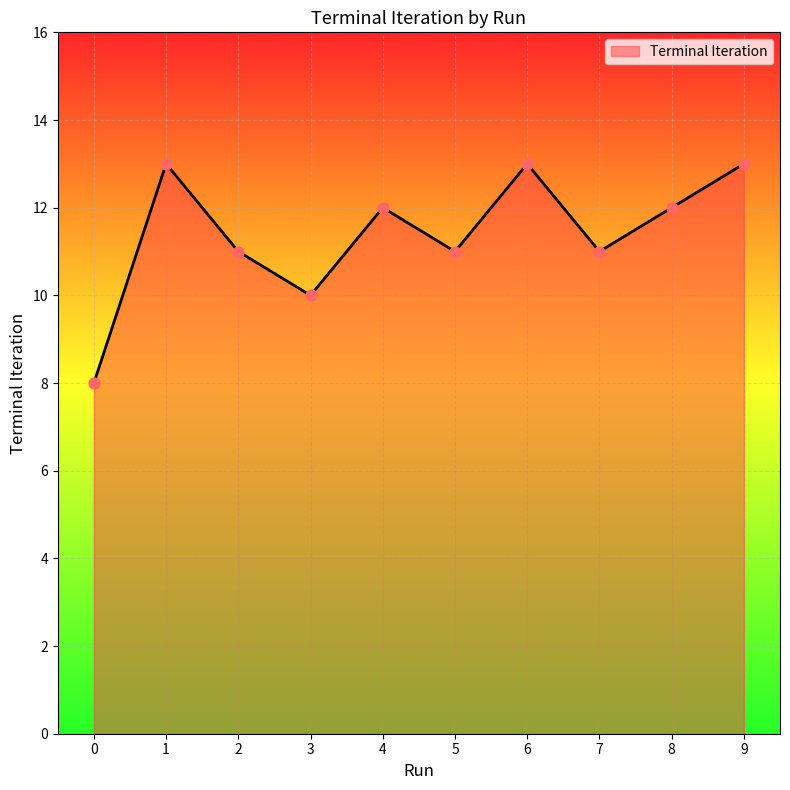

What is the change in value from 5 to 9?

+2